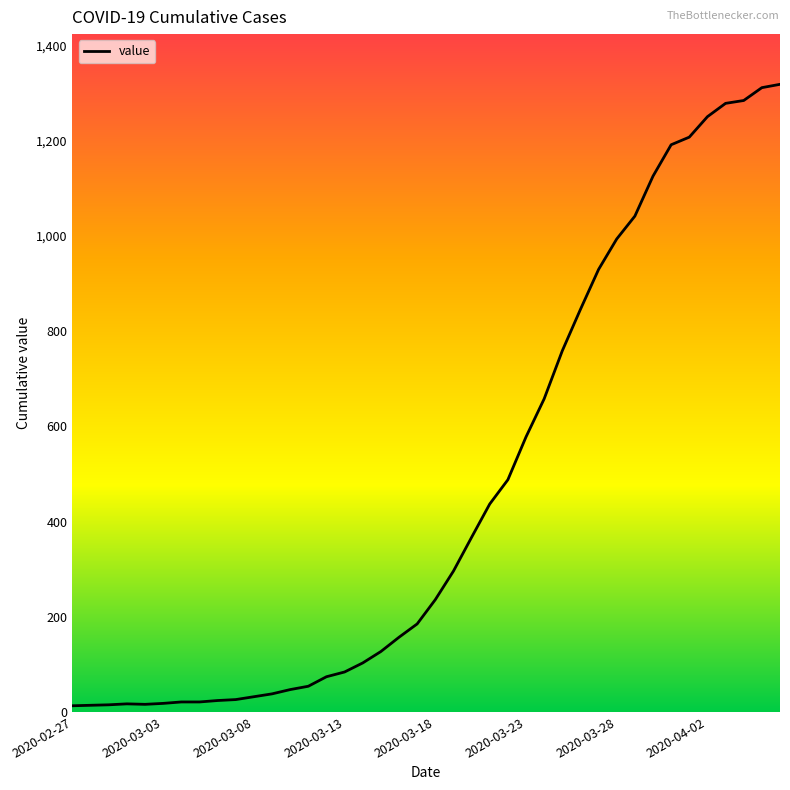

What is the greatest value displayed?

1319